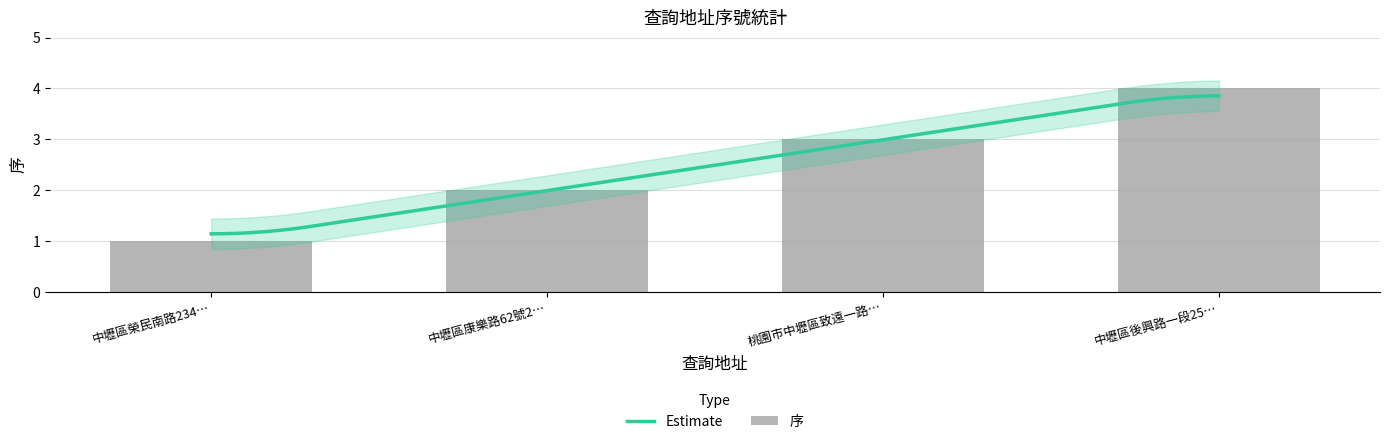

What is the difference between the maximum and minimum values?

3